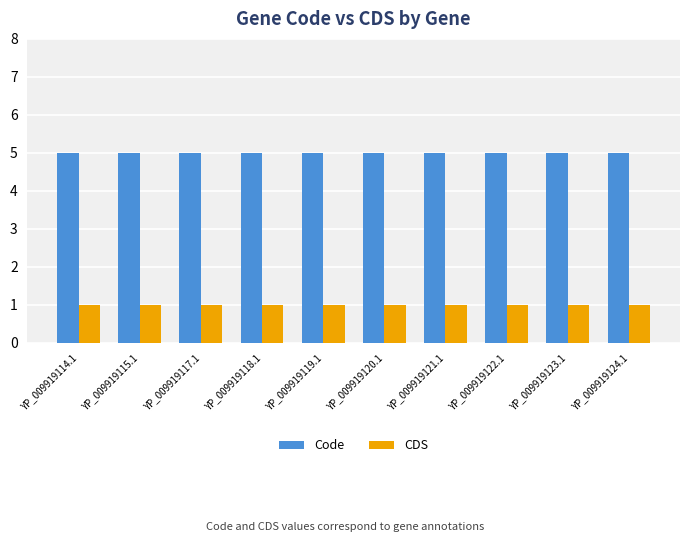

What is the label of the 7th bar from the left?

YP_009919121.1